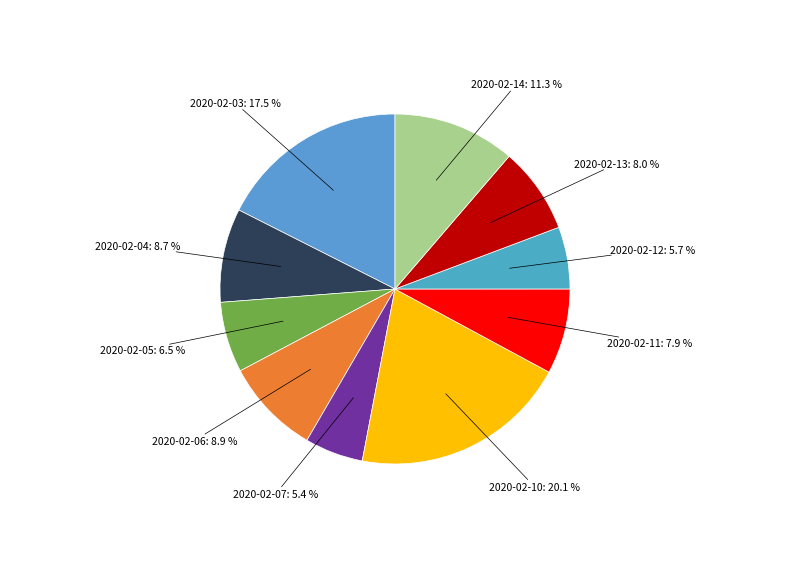

Does 2020-02-11 represent more than half of the total?

No